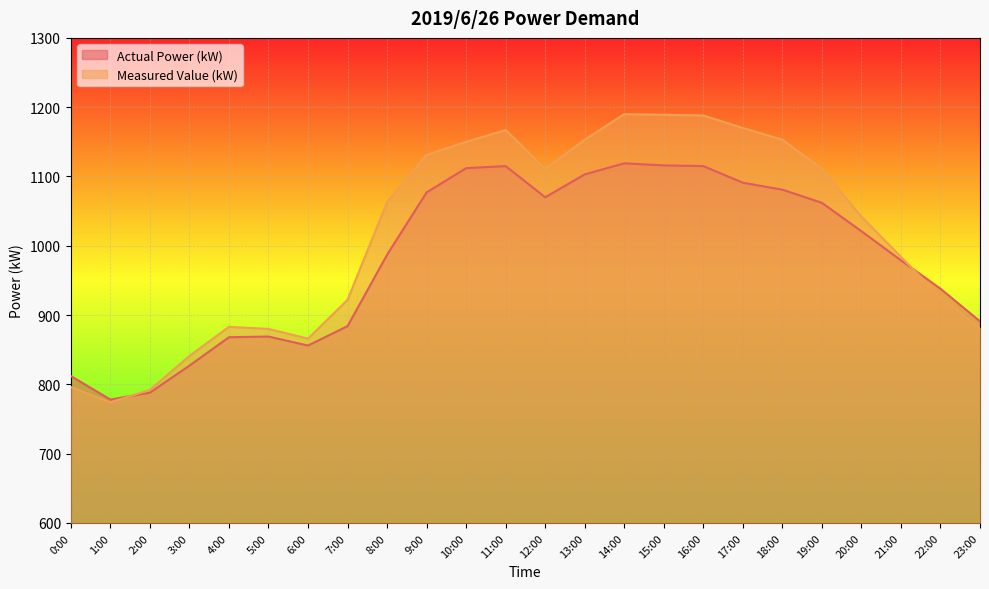

Which category has the highest value across all series?

14:00